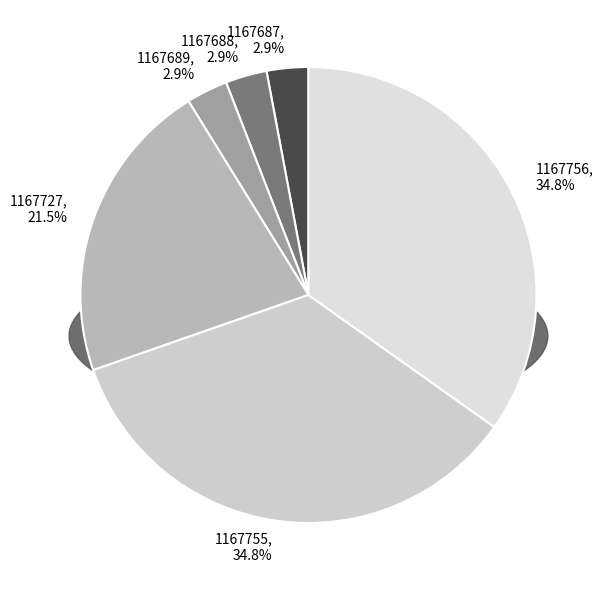

Between 1167727 and 1167687, which is larger?

1167727